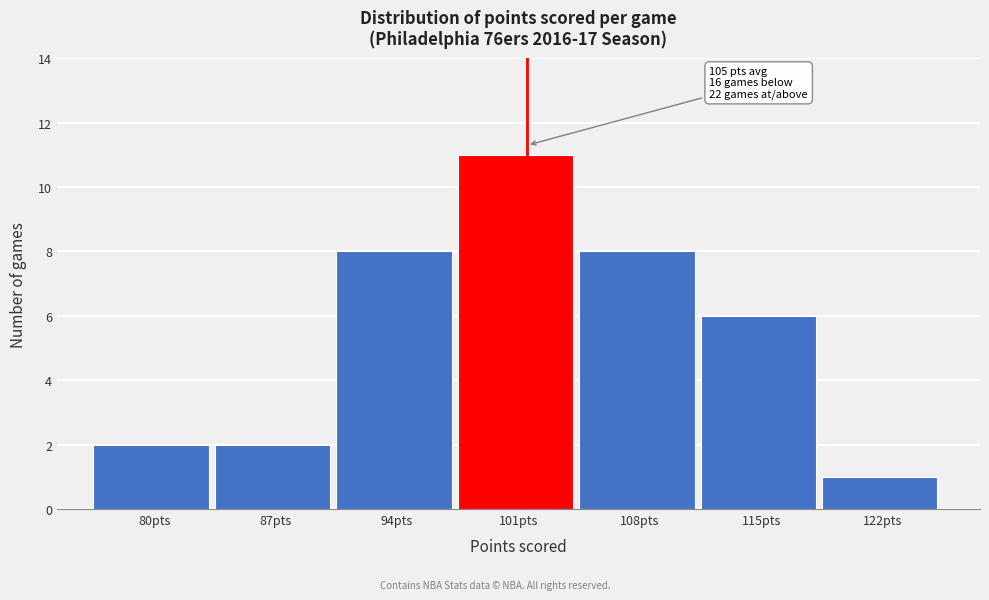

Reading right to left, list all the values displayed in this chart.

1	6	8	11	8	2	2